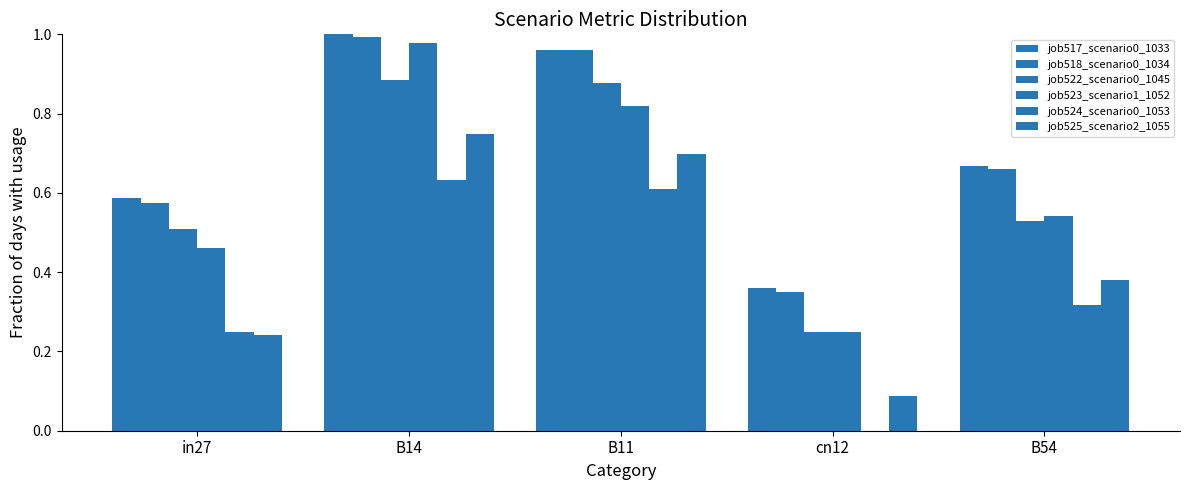

Reading left to right, transcribe all the data shown in this chart.

job517_scenario0_1033: in27=0.6	B14=1.0	B11=1.0	cn12=0.4	B54=0.7
job518_scenario0_1034: in27=0.6	B14=1.0	B11=1.0	cn12=0.4	B54=0.7
job522_scenario0_1045: in27=0.5	B14=0.9	B11=0.9	cn12=0.2	B54=0.5
job523_scenario1_1052: in27=0.5	B14=1.0	B11=0.8	cn12=0.2	B54=0.5
job524_scenario0_1053: in27=0.2	B14=0.6	B11=0.6	cn12=0.0	B54=0.3
job525_scenario2_1055: in27=0.2	B14=0.7	B11=0.7	cn12=0.1	B54=0.4